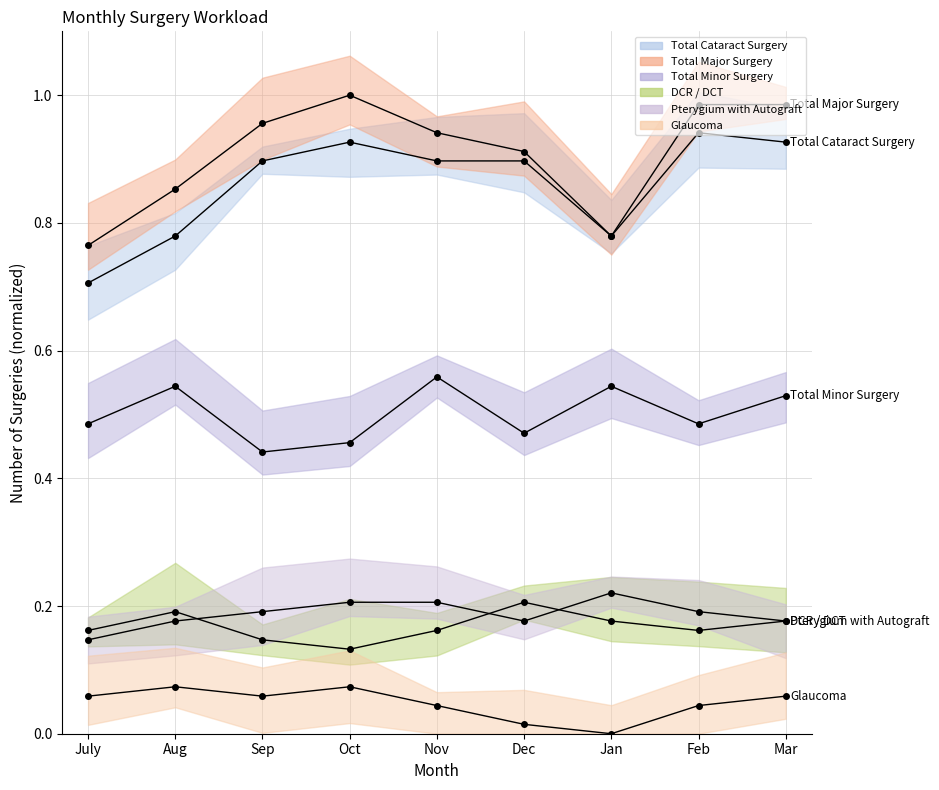

In Total Minor Surgery, how many points are lower than both neighbors (excluding endpoints)?

3